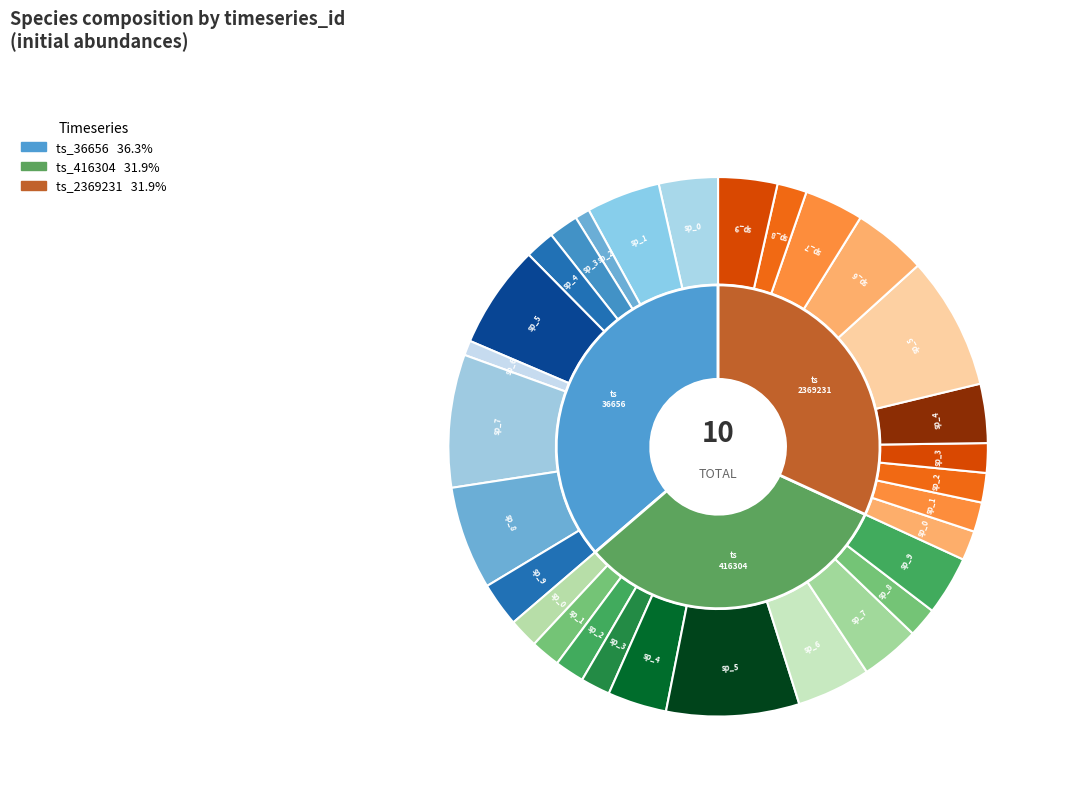

Which has a higher value, 416304 or 36656?

36656